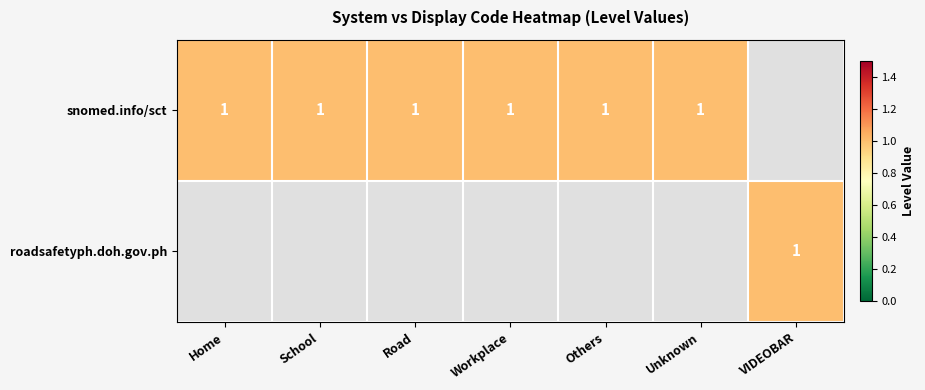

The value of snomed.info/sct at Home is 0. True or false?

False